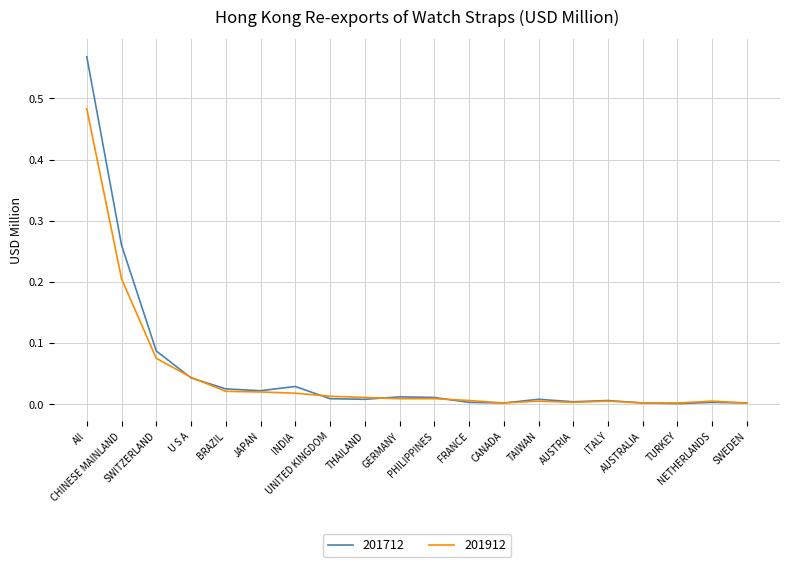

Rank the series by their maximum value, from lowest to highest.

201912, 201712